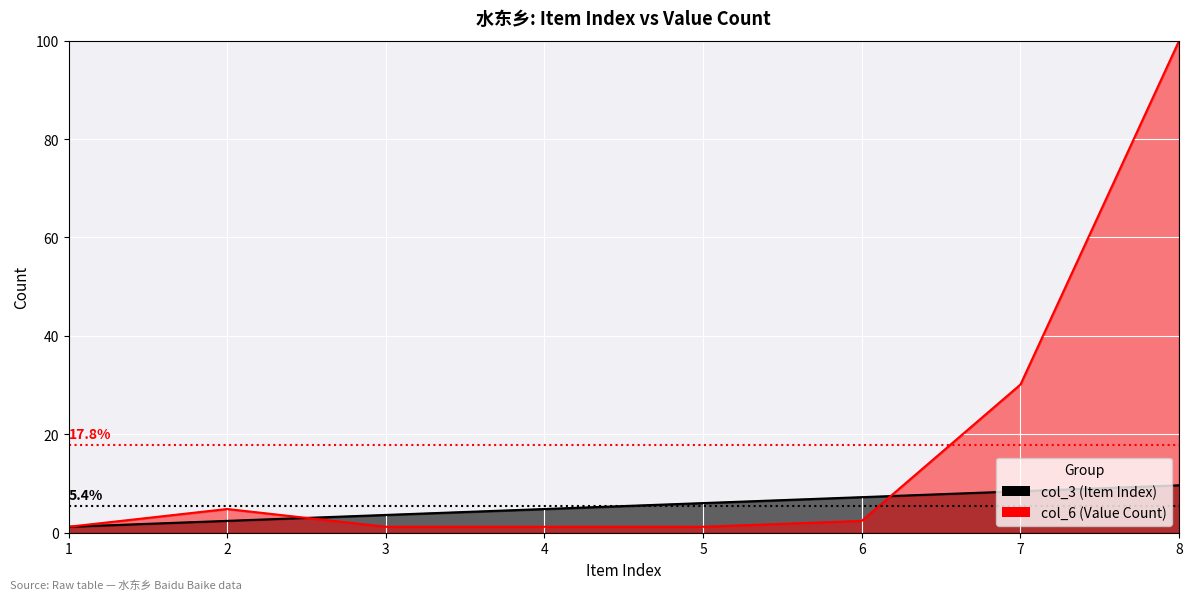

Reading left to right, list all the values displayed in this chart.

col_3: 1=1.2	2=2.4	3=3.6	4=4.8	5=6.0	6=7.2	7=8.4	8=9.6
col_6: 1=1.2	2=4.8	3=1.2	4=1.2	5=1.2	6=2.4	7=30.1	8=100.0